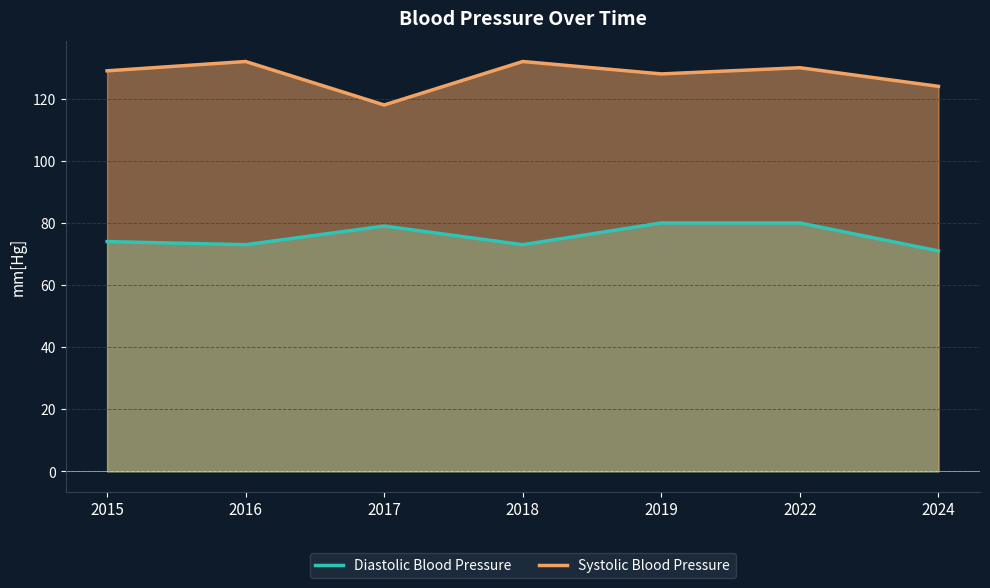

Rank the series by their maximum value, from highest to lowest.

Systolic Blood Pressure, Diastolic Blood Pressure